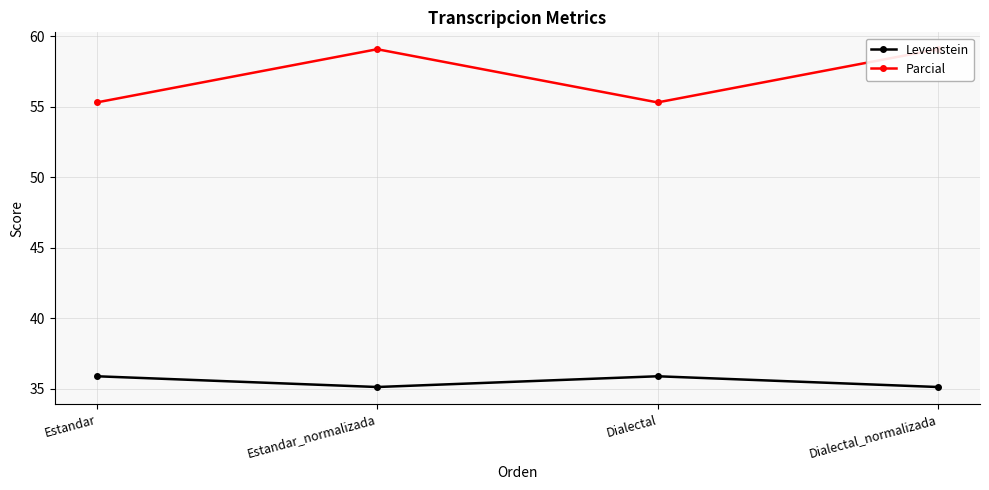

List the series in order of their peak value, highest first.

Parcial, Levenstein